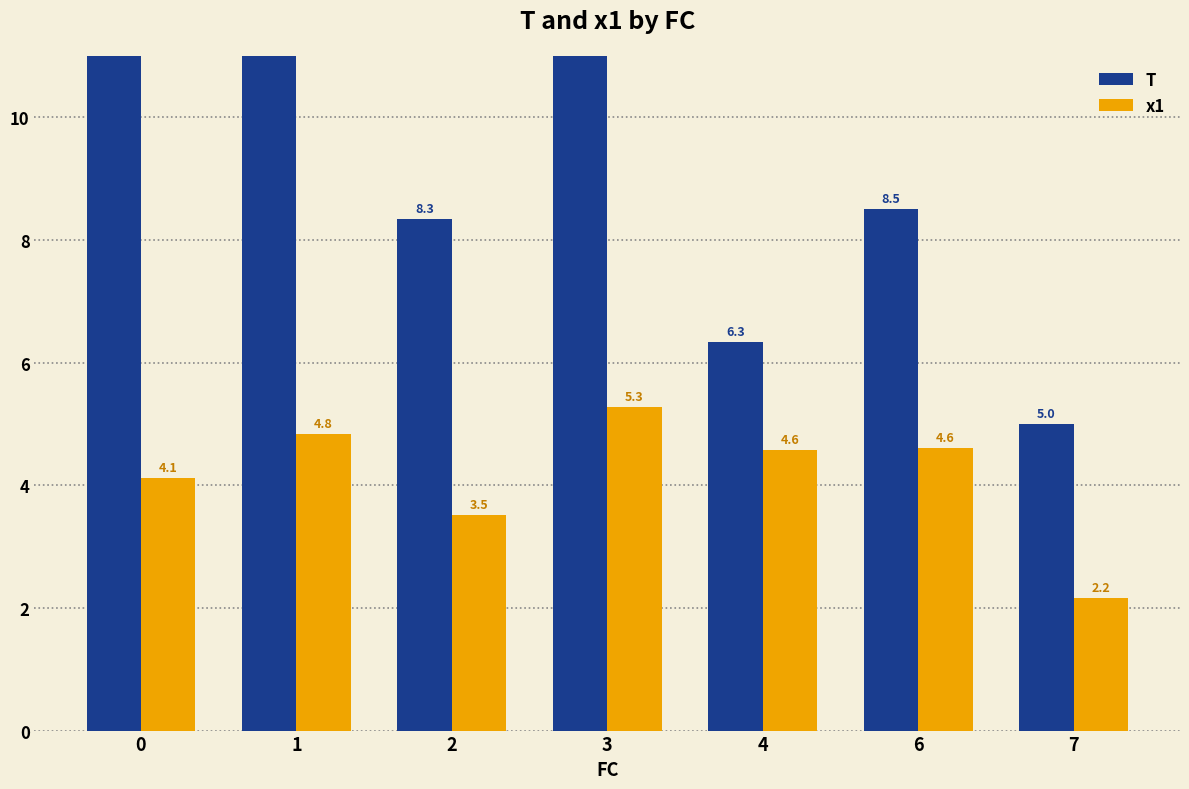

Reading left to right, what are all the values shown in this chart?

T: 0=12.5	1=12.3	2=8.3	3=14.2	4=6.3	6=8.5	7=5.0
x1: 0=4.1	1=4.8	2=3.5	3=5.3	4=4.6	6=4.6	7=2.2